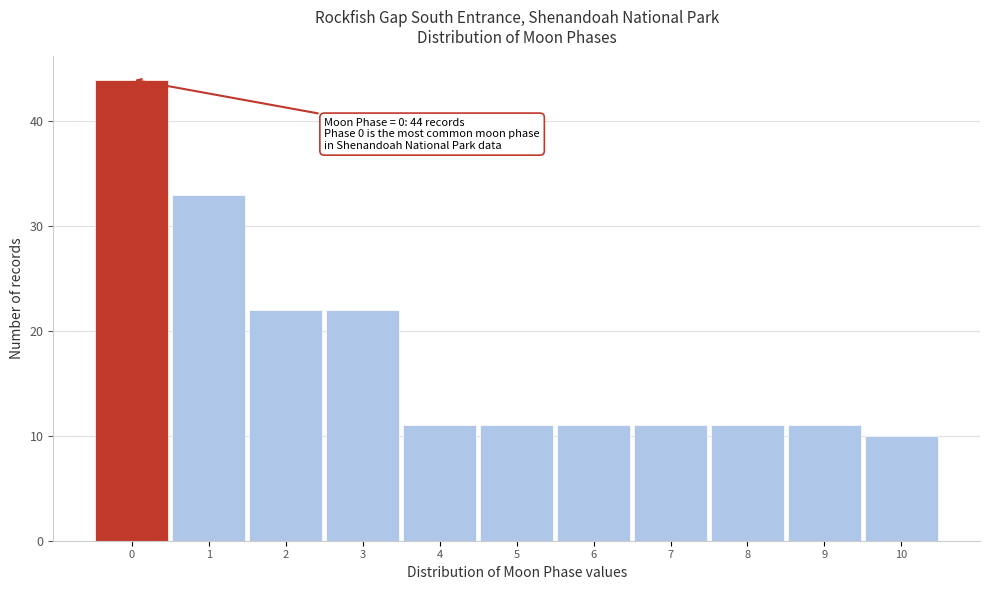

Which range on the x-axis has the tallest bar?

-0.5 to 0.5